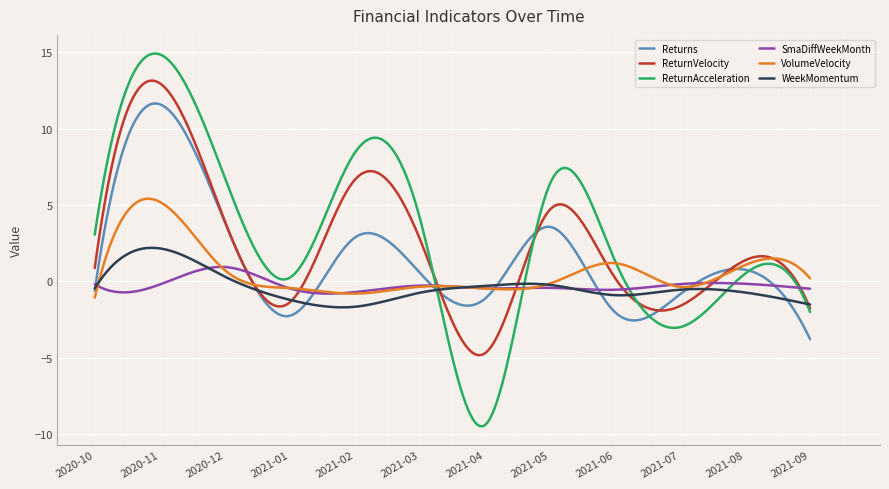

Which series has the largest range (max minus min)?

ReturnAcceleration